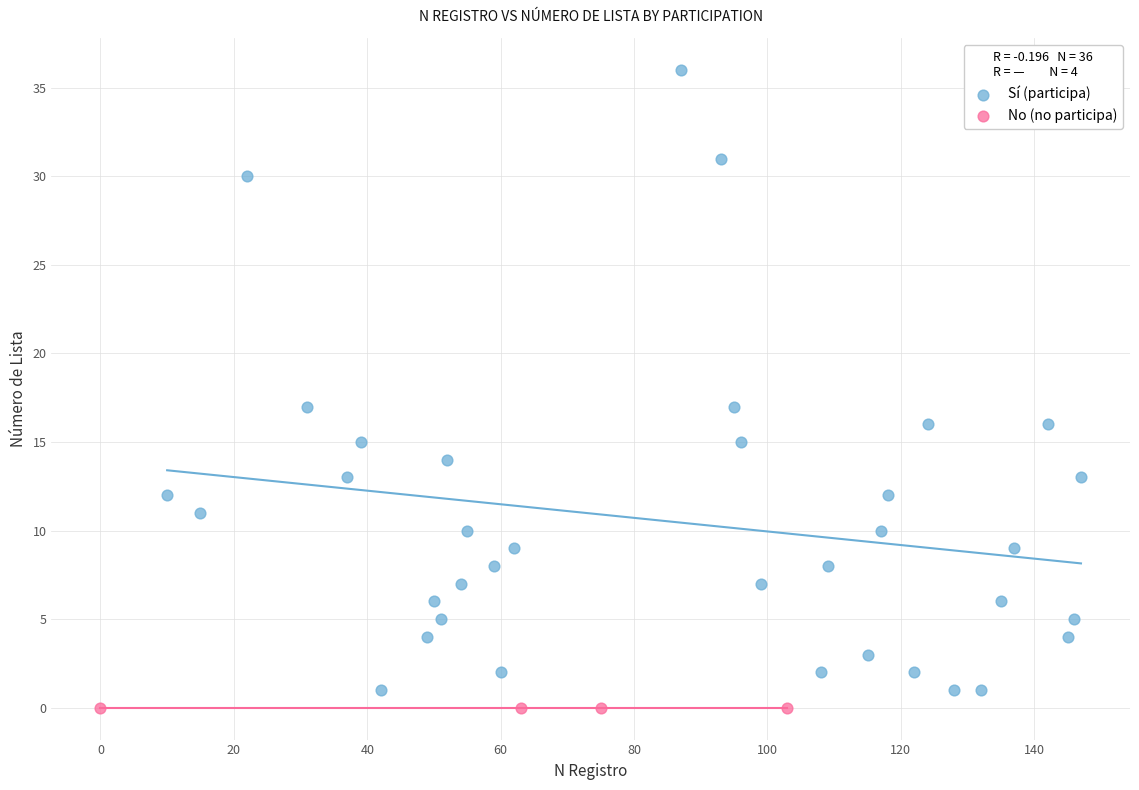

Which series contains the highest Y value?

Sí (participa)